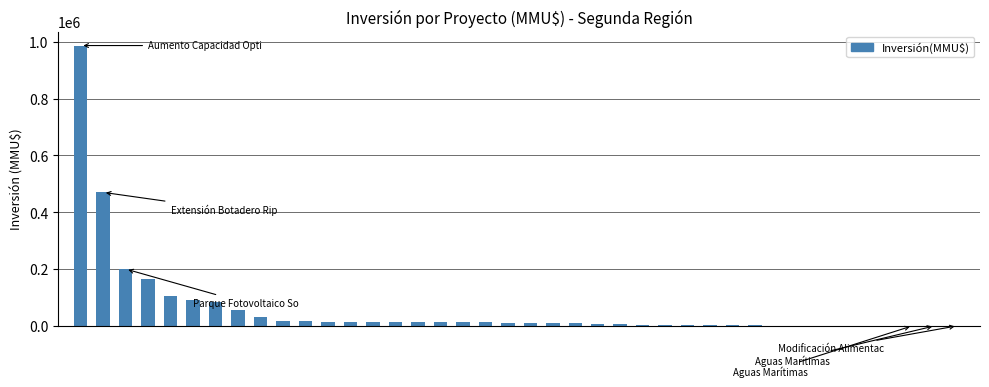

What is the sum of all values?

2388989